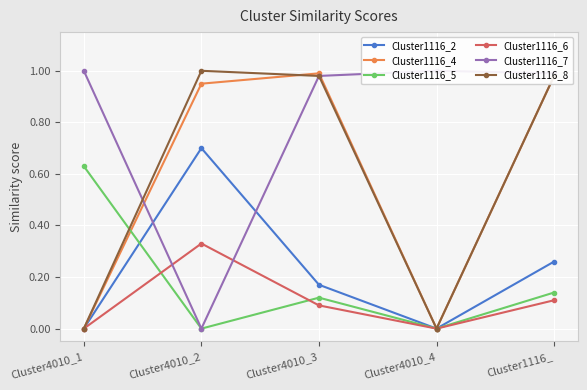

Between Cluster4010_2 and Cluster1116_, which series saw the biggest shift?

Cluster1116_7